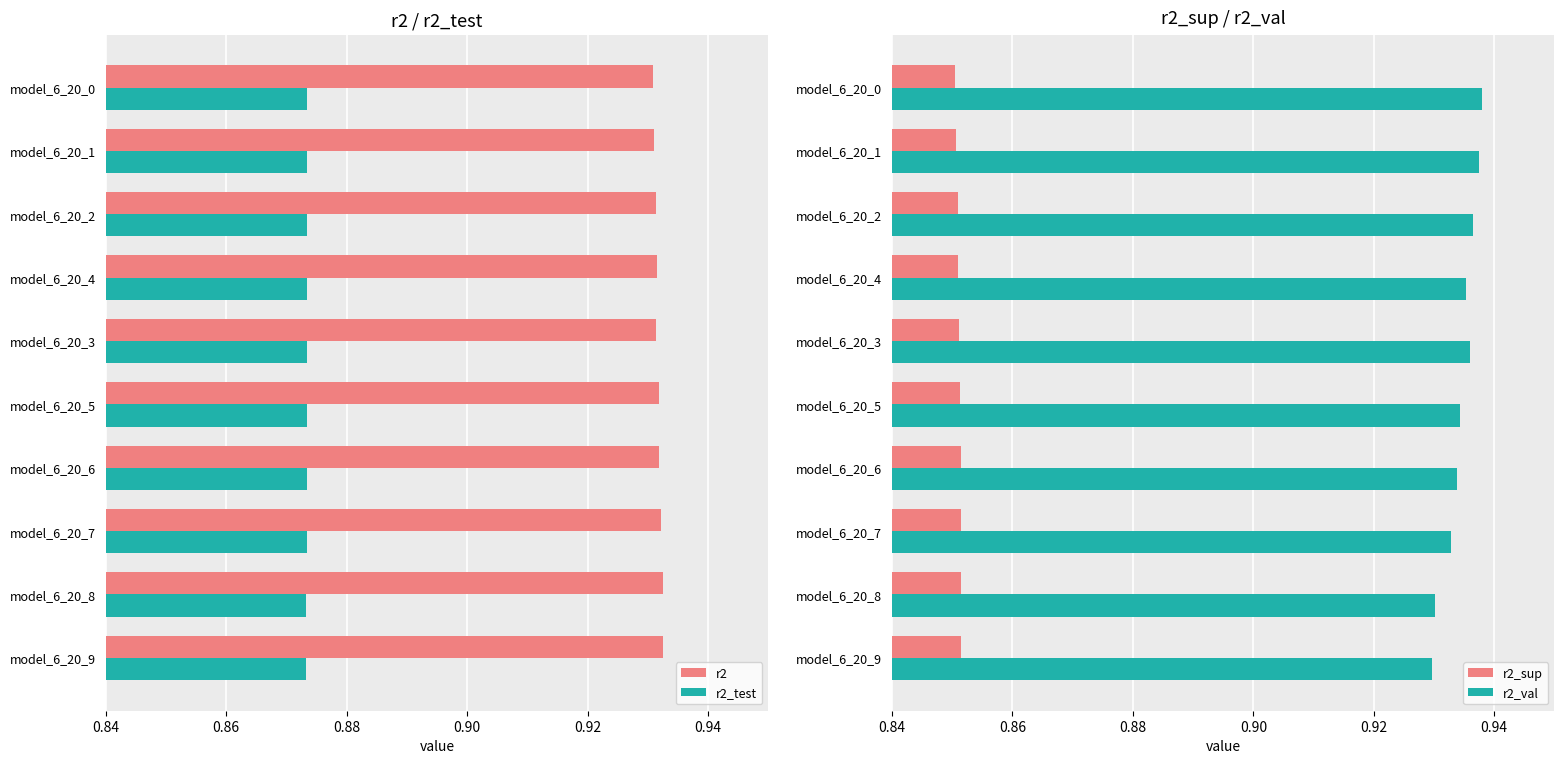

Which series has the largest total across all categories?

r2_val